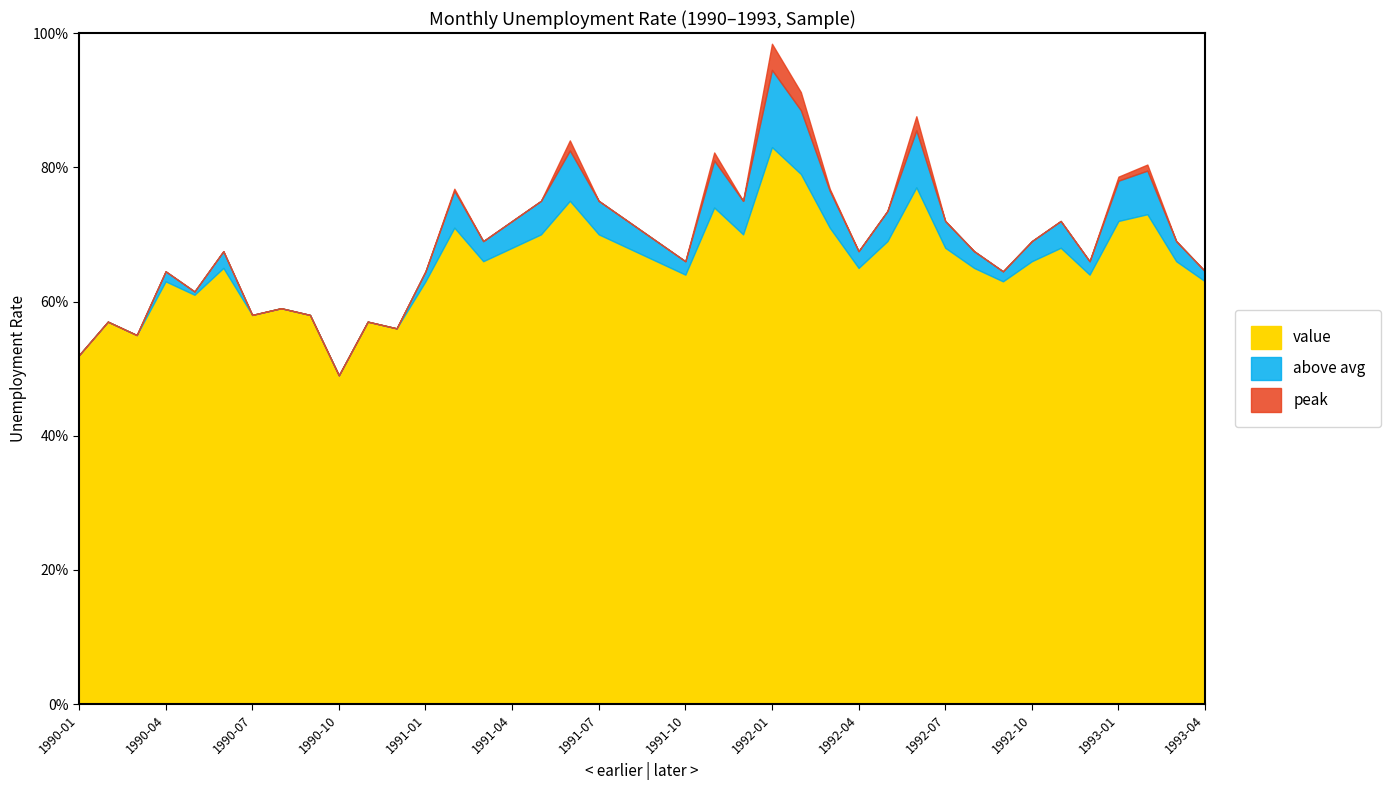

How many values exceed 6?

12